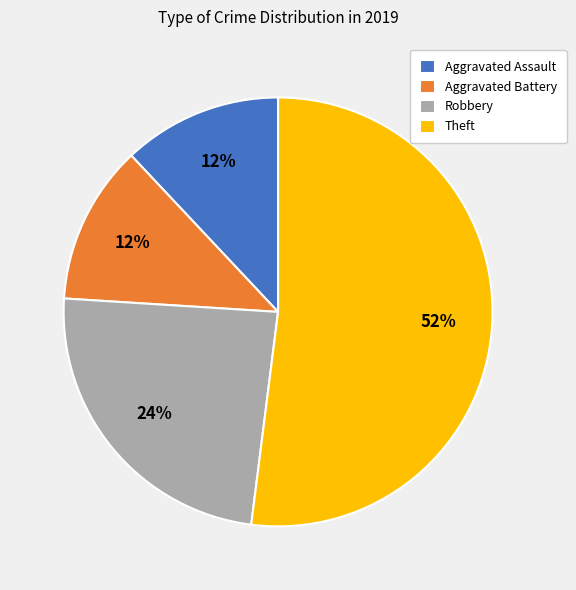

The Aggravated Assault slice represents 12% of the pie. True or false?

True